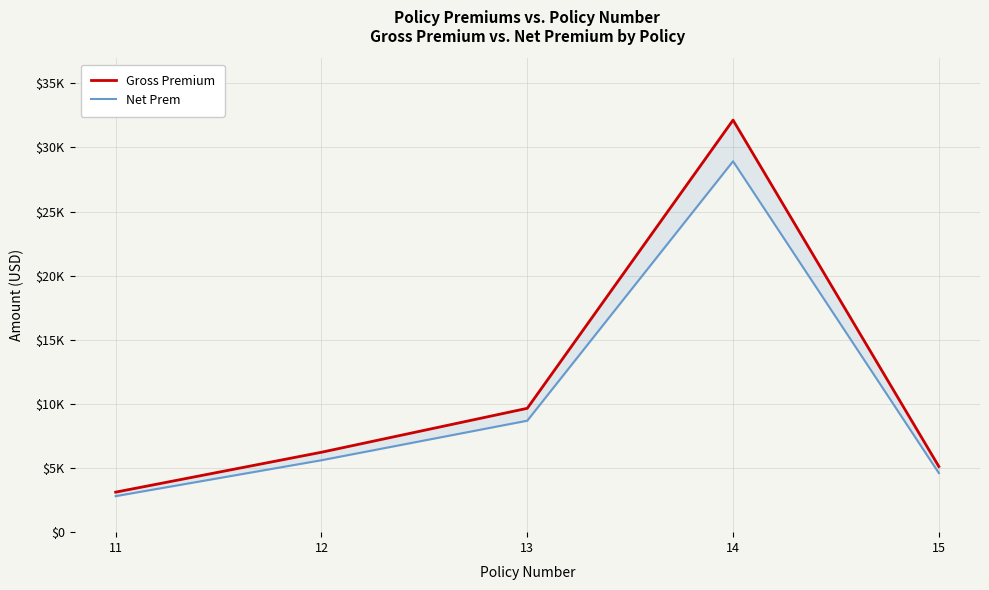

True or false: Gross Premium has a value of 32132.0 at 14.

True